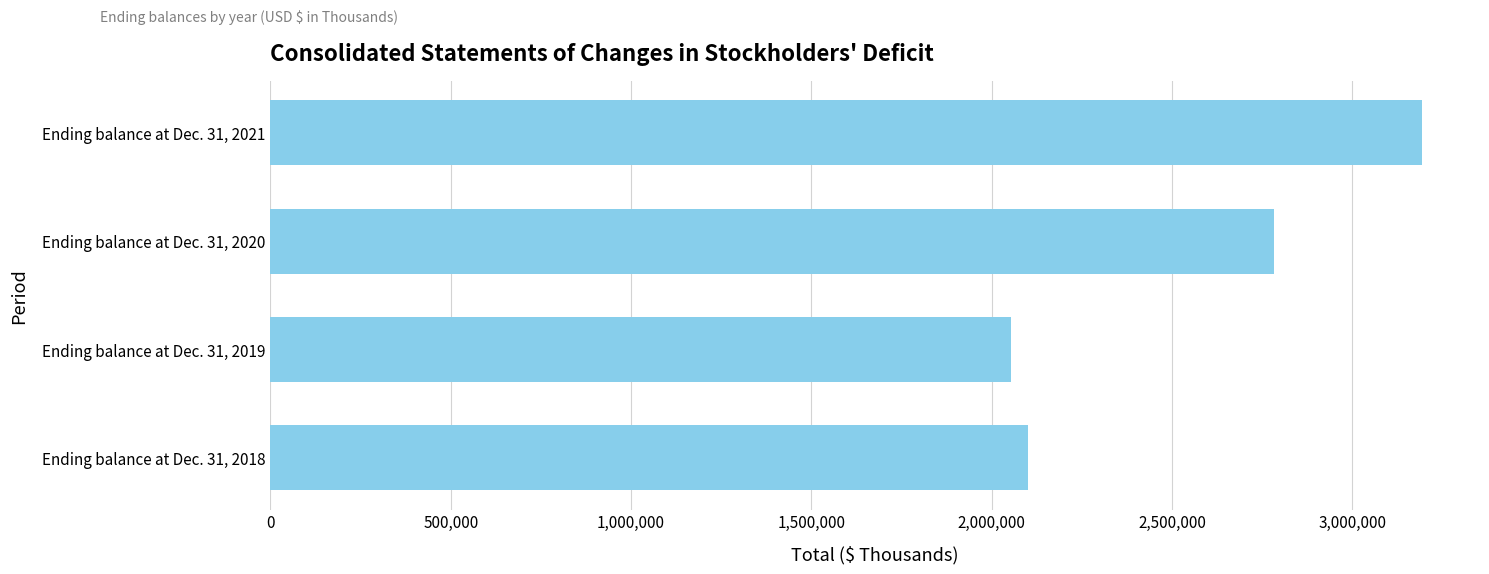

What is the difference between the maximum and minimum values?

1139264